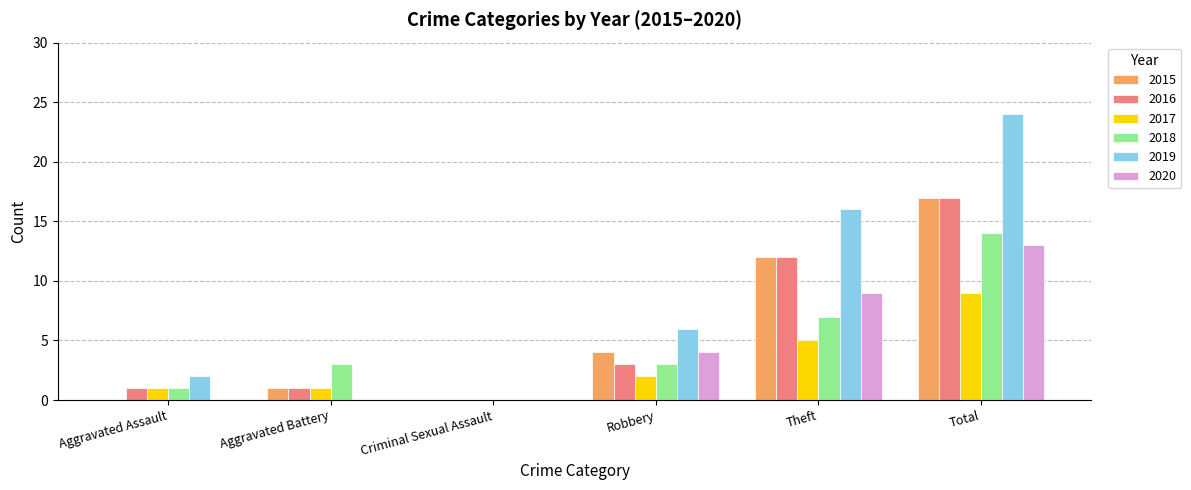

At which category is the sum across all series the highest?

Total